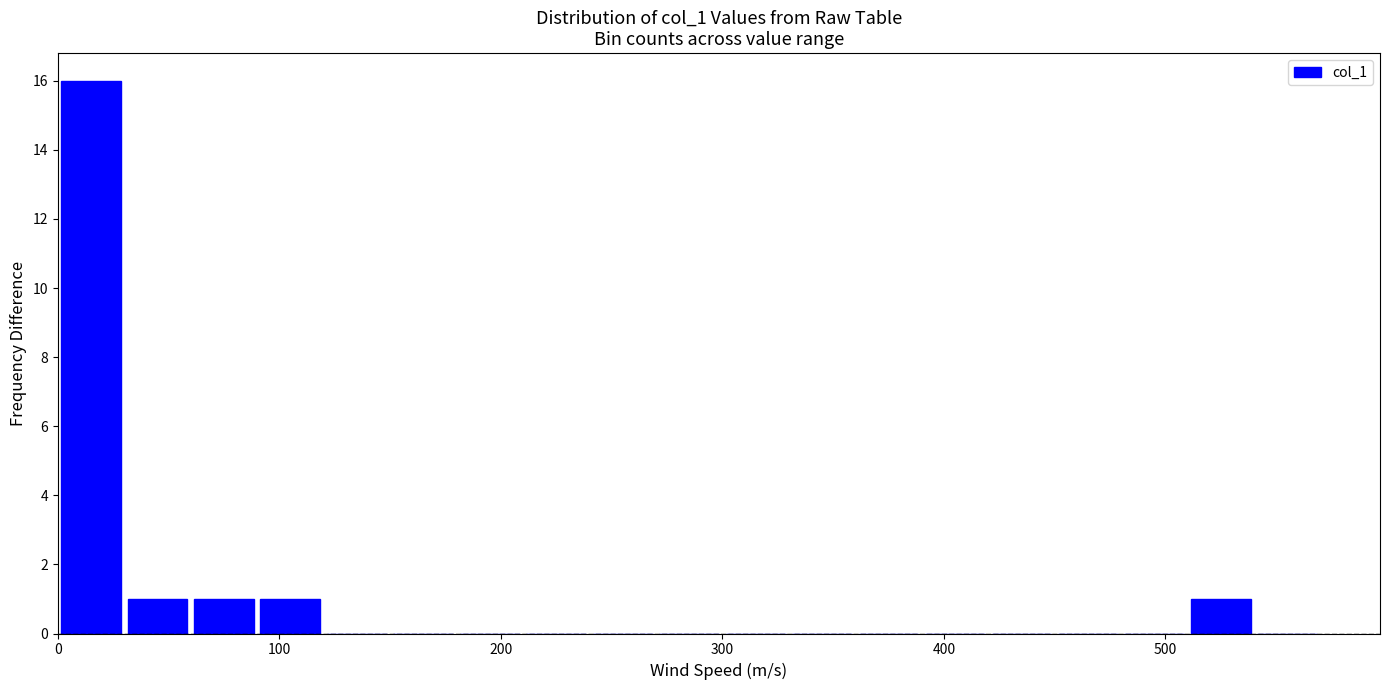

Read against the x-axis, roughly where is the centre of the tallest bar?

20